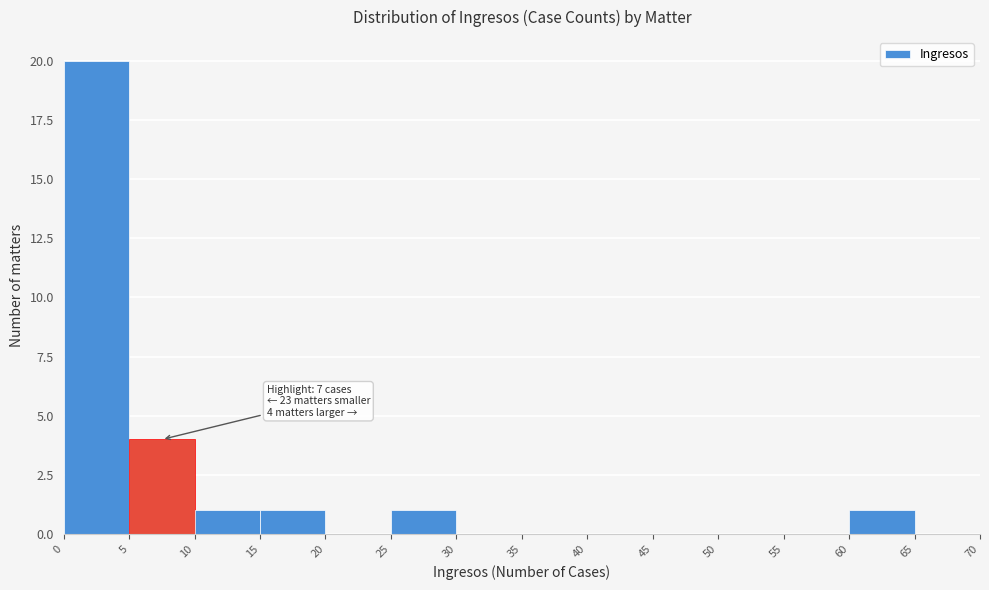

Over which range of the x-axis is the bar tallest?

0 to 5